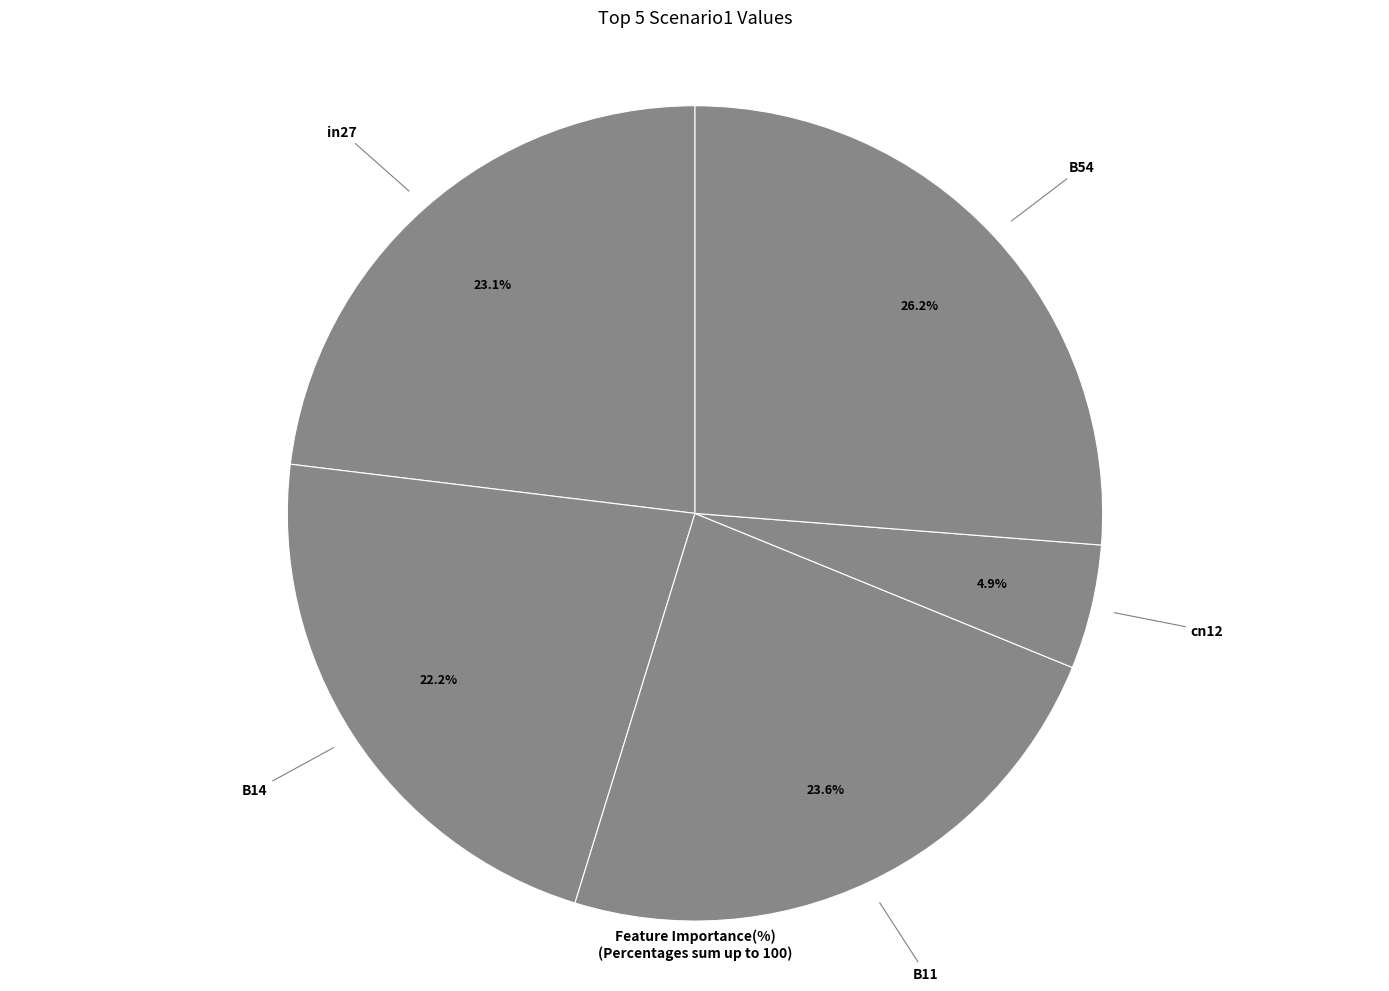

Is there a majority slice in this chart?

No